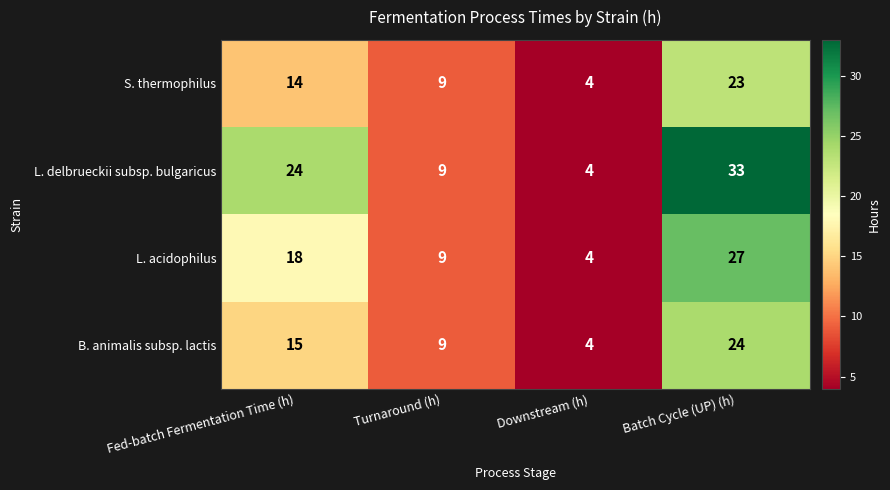

How many L. acidophilus values are between 9 and 27?

3